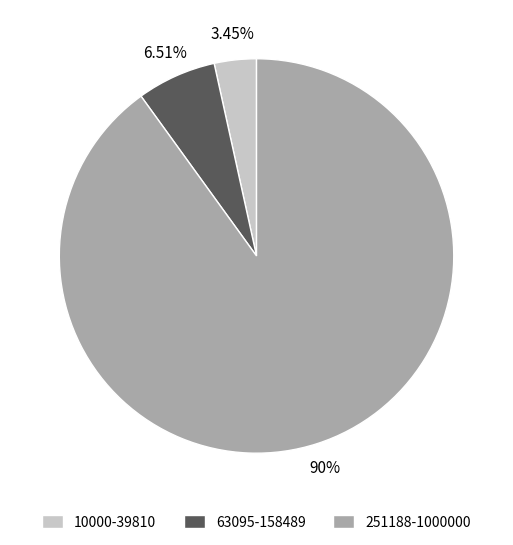

To the nearest percent, what is the average slice percentage?

33%